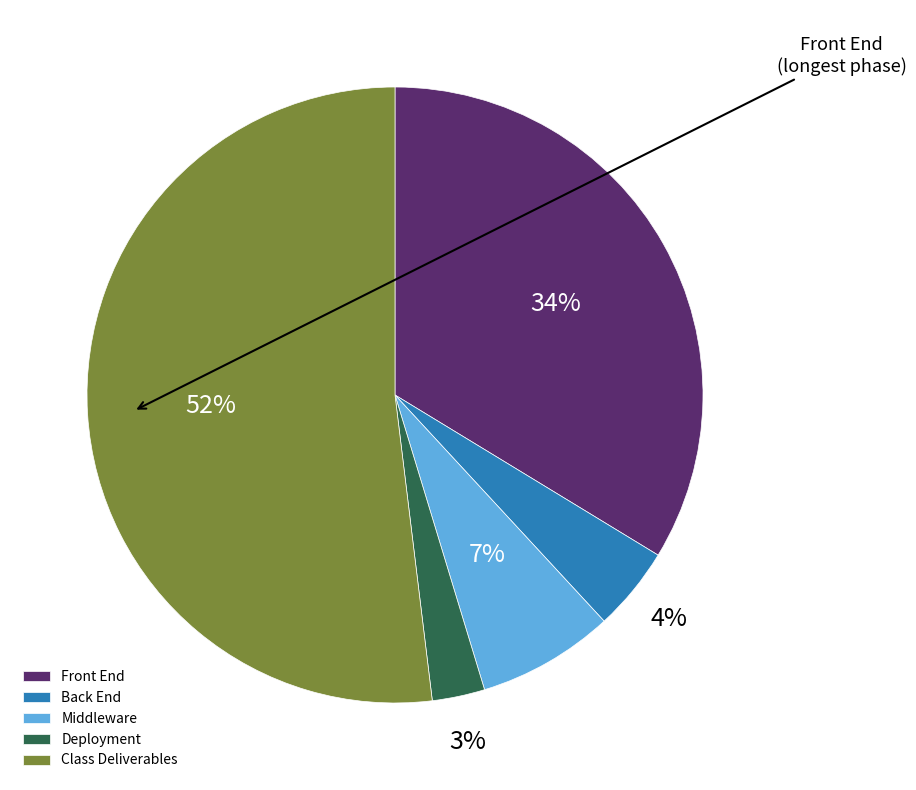

Is the sum of Middleware and Back End greater than half?

No